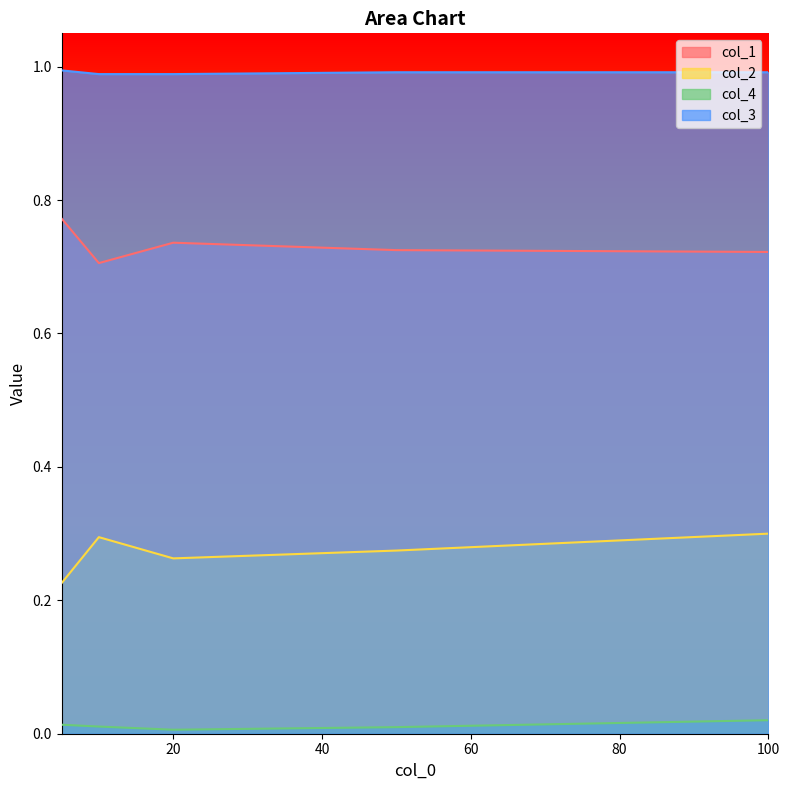

Read the col_1 value at 20.

0.7